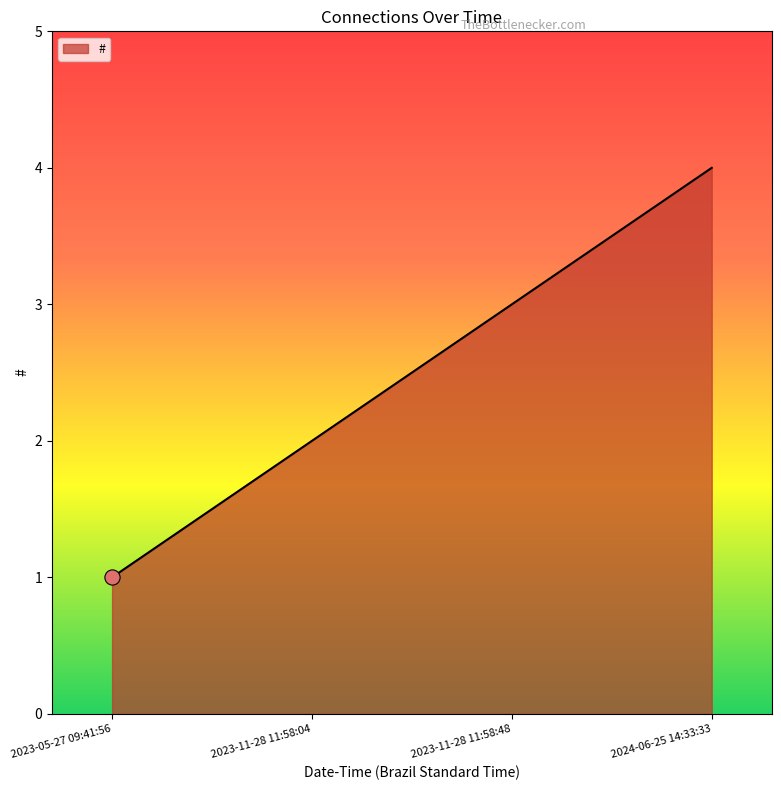

Between 2023-11-28 11:58:48 and 2023-05-27 09:41:56, which is larger?

2023-11-28 11:58:48